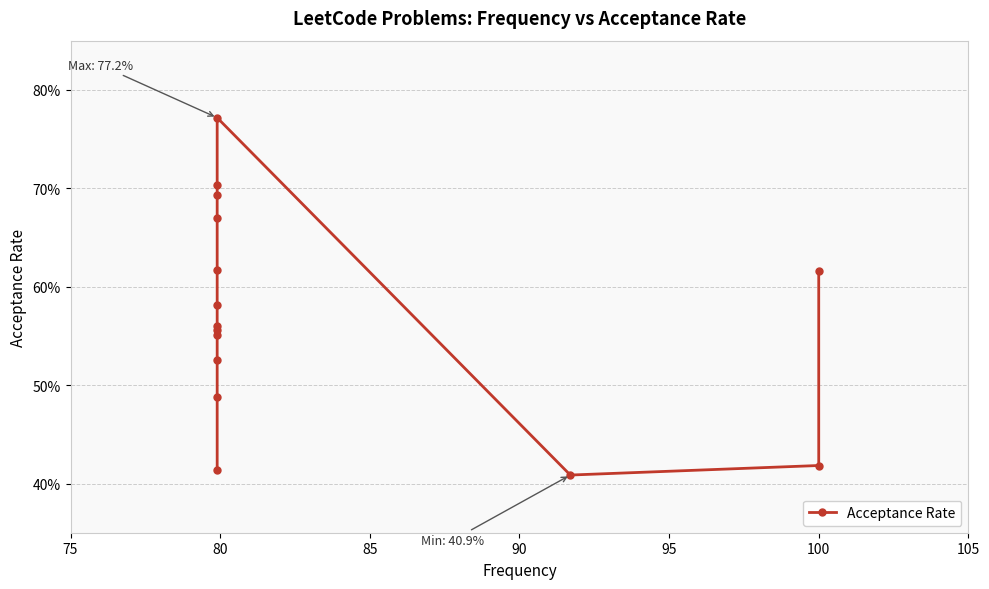

What is the value of the 13th point from the left?

0.4